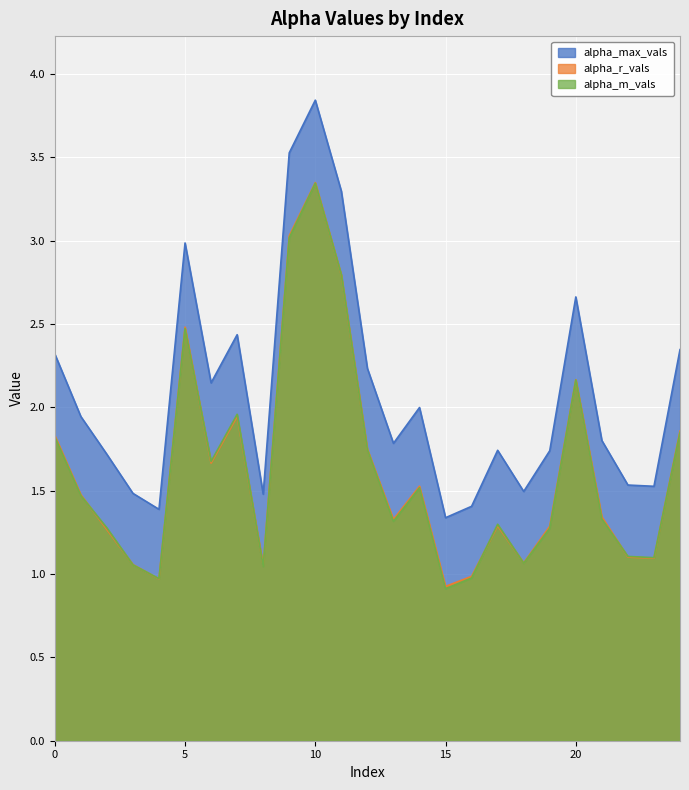

At which category is the sum across all series the highest?

10